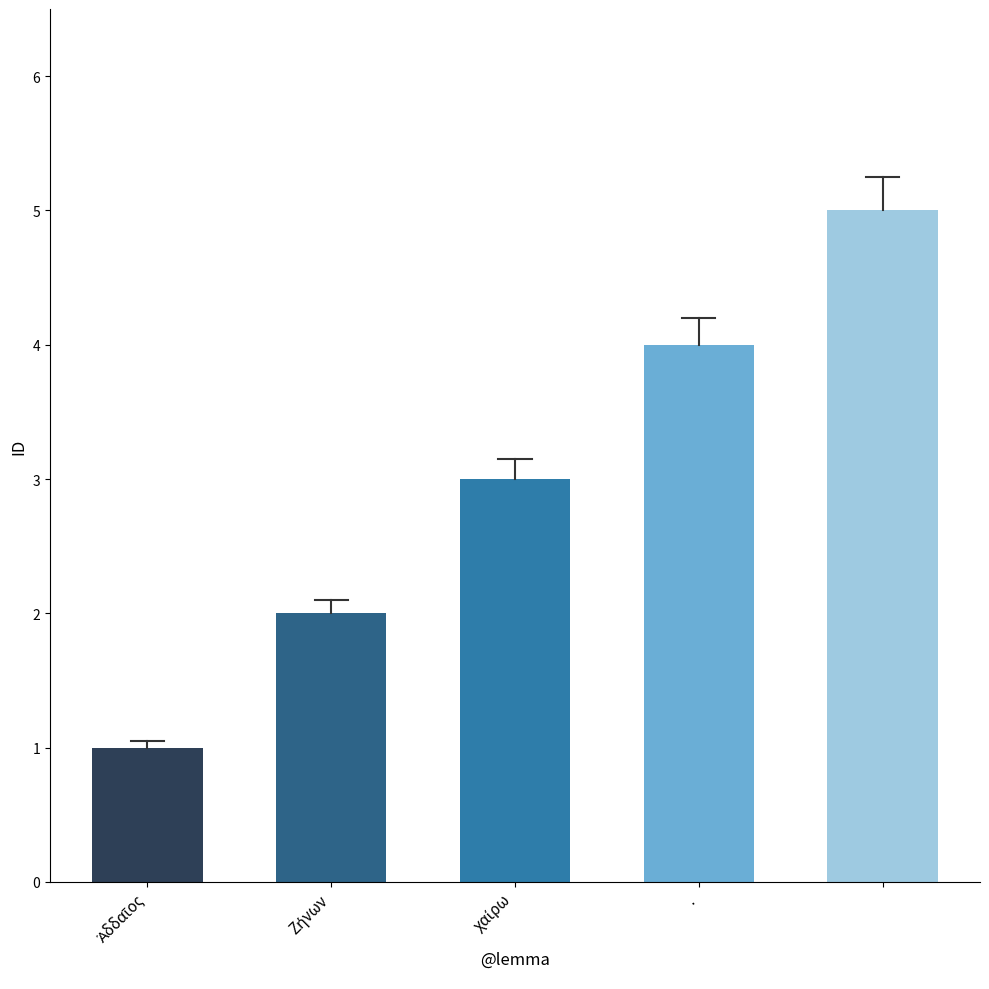

What is the maximum value shown in the chart?

5